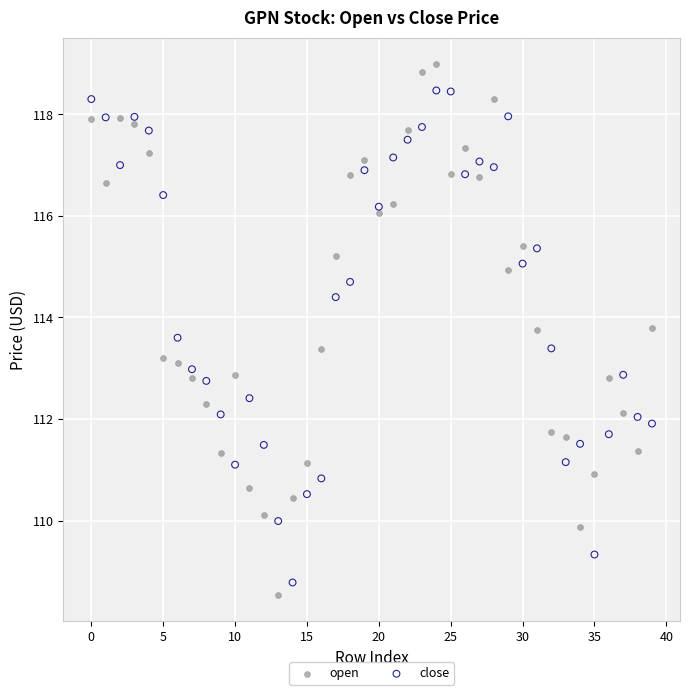

Which series reaches the minimum Y coordinate?

open